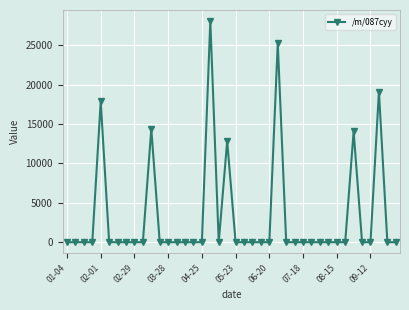

What is the average value?

3288.6